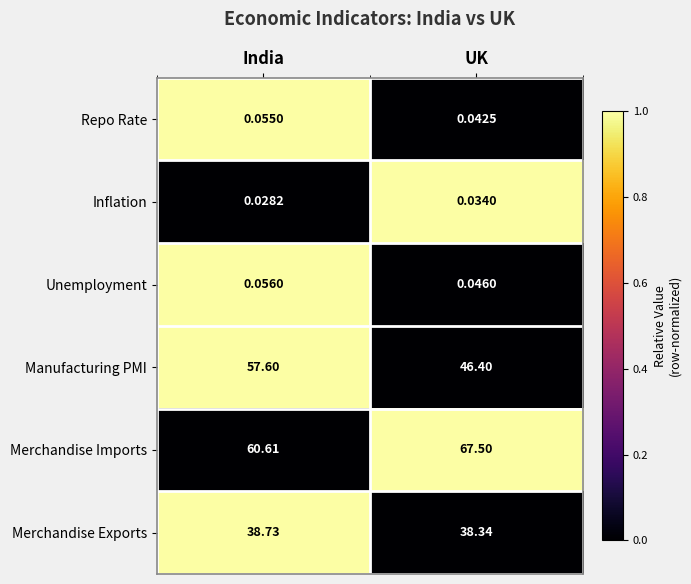

At which label is Merchandise Imports closest to 64?

India